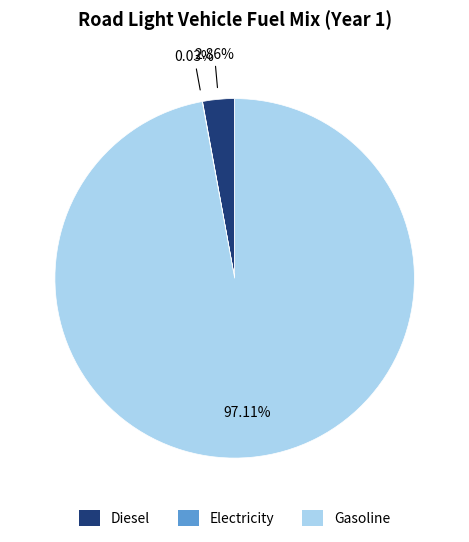

Is there a majority slice in this chart?

Yes